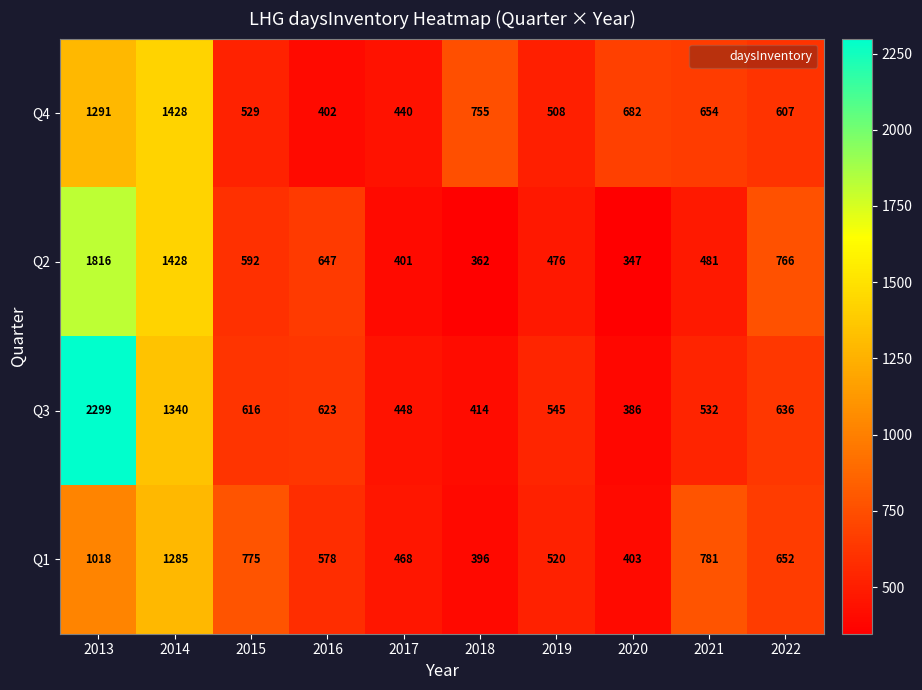

Is it true that Q3 equals 414 at 2018?

True